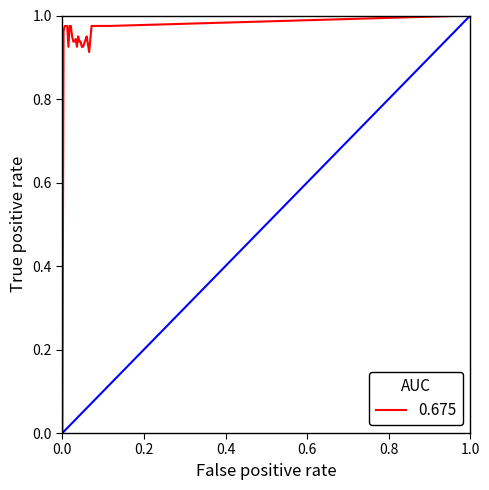

What is the difference between the values at 0.0 and 1.0?

1